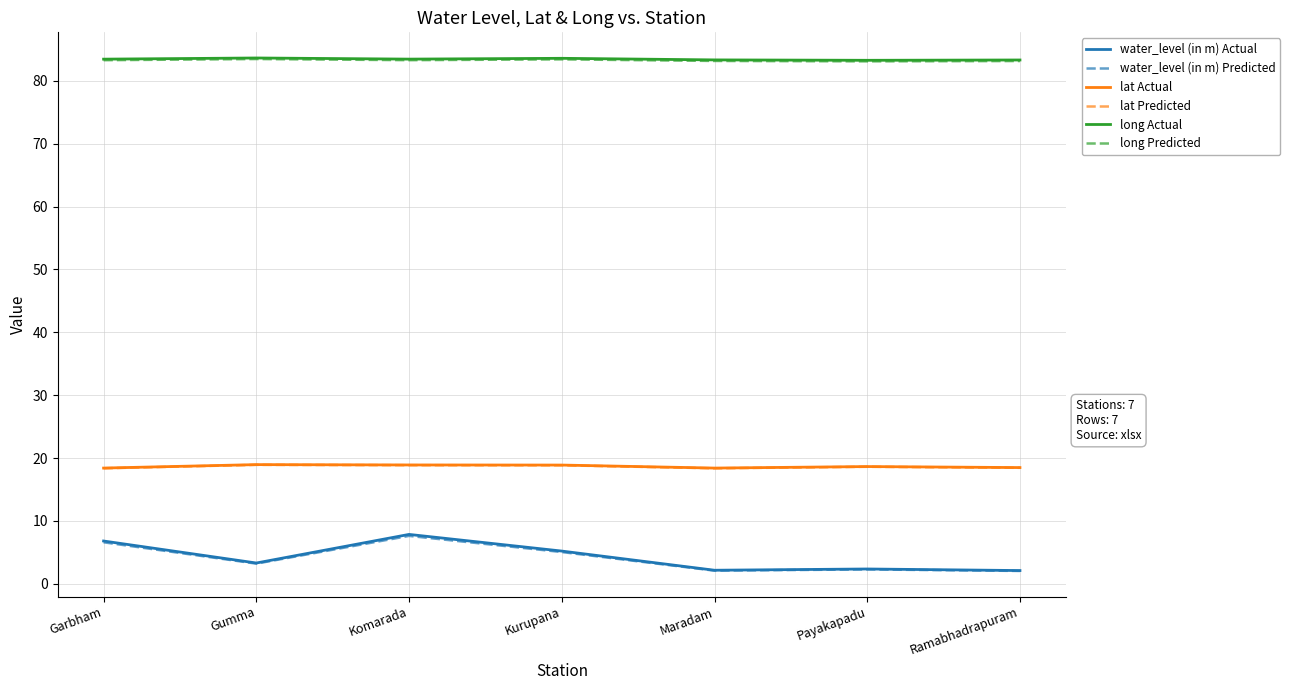

What is the maximum value for long Actual?

83.6